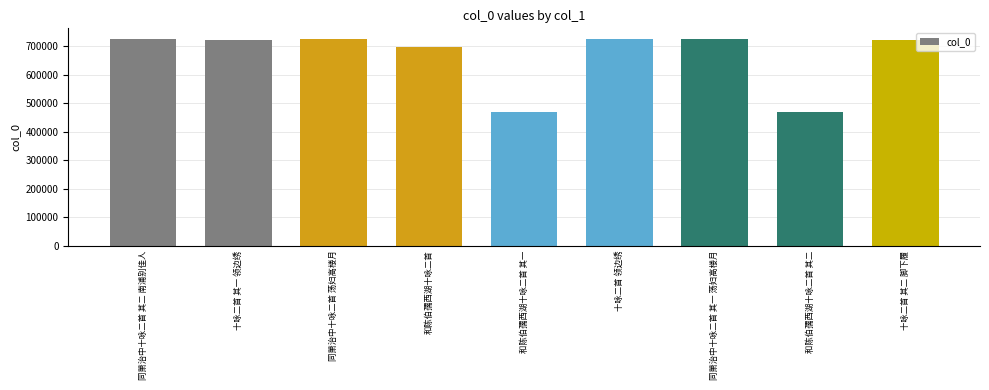

The chart shows a value of 661670 at 和陈伯孺西湖十咏二首 其二. True or false?

False